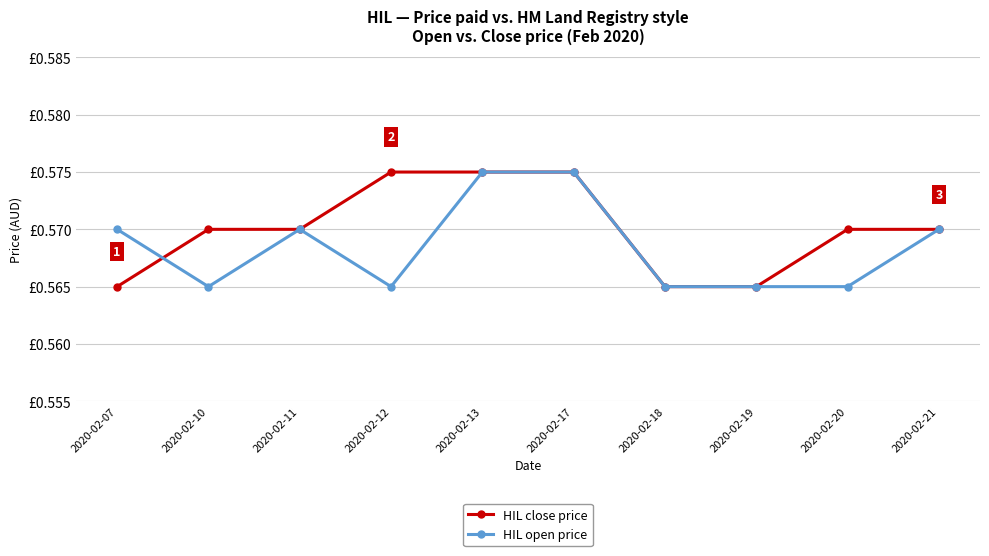

Reading right to left, transcribe all the data shown in this chart.

HIL close price: 2020-02-21=0.6	2020-02-20=0.6	2020-02-19=0.6	2020-02-18=0.6	2020-02-17=0.6	2020-02-13=0.6	2020-02-12=0.6	2020-02-11=0.6	2020-02-10=0.6	2020-02-07=0.6
HIL open price: 2020-02-21=0.6	2020-02-20=0.6	2020-02-19=0.6	2020-02-18=0.6	2020-02-17=0.6	2020-02-13=0.6	2020-02-12=0.6	2020-02-11=0.6	2020-02-10=0.6	2020-02-07=0.6